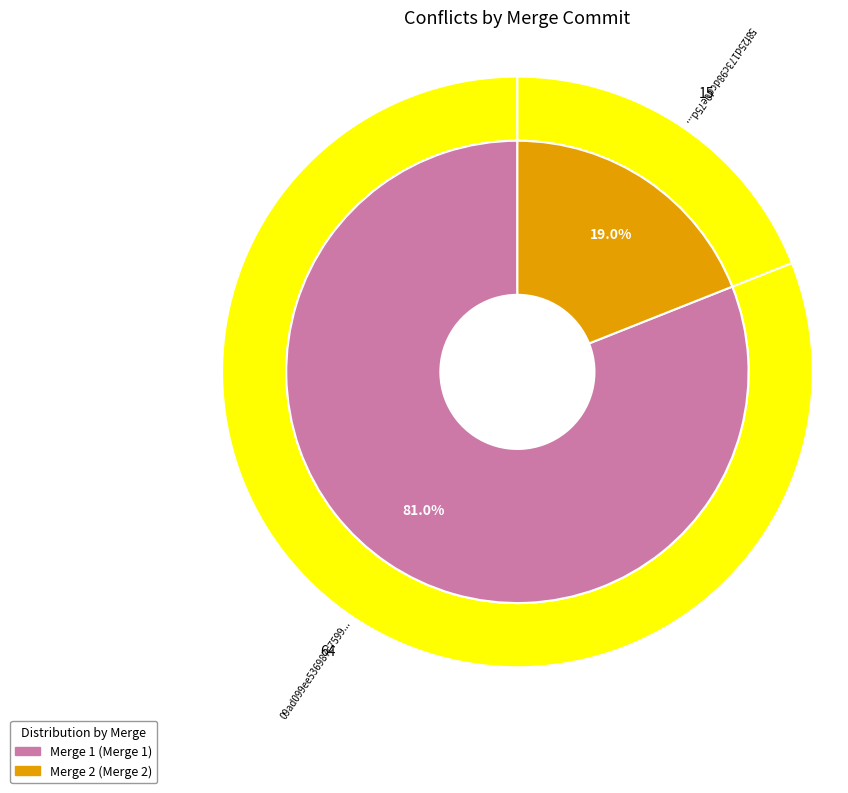

Which category accounts for the majority?

09ad099ee536987c7599d4bc9b4f42a2b23fe434